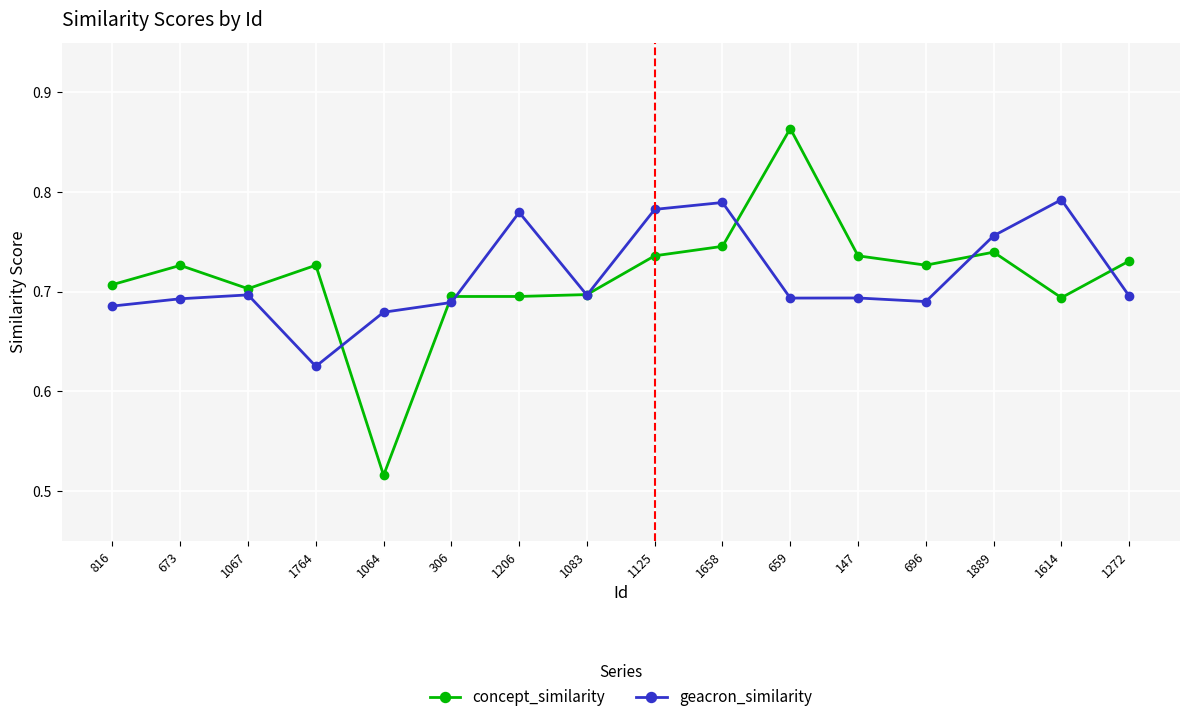

What is the label of the 11th point from the left?

659